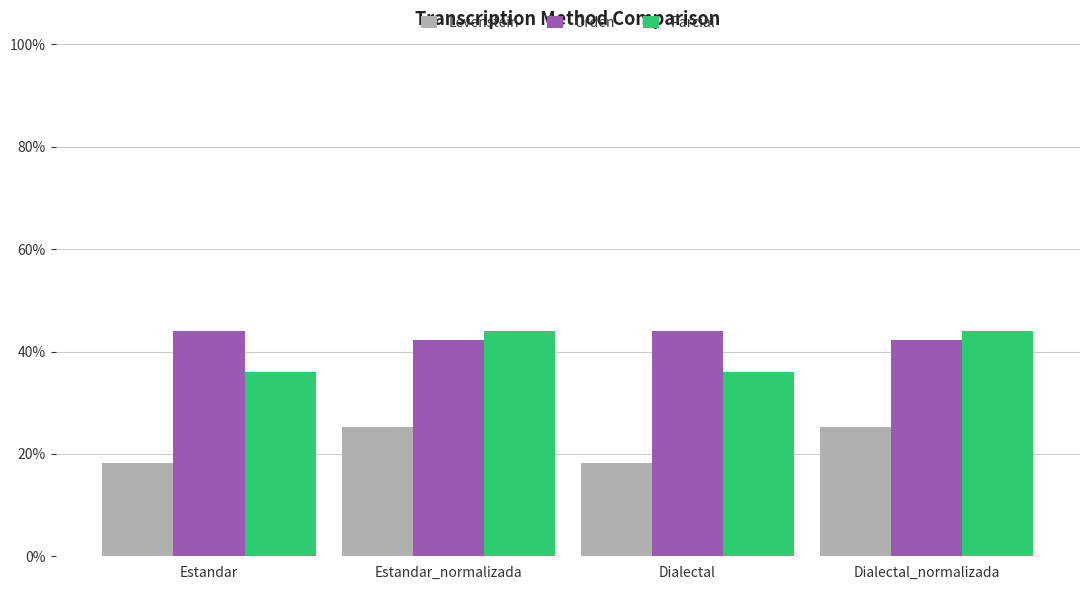

Which series has the largest range (max minus min)?

Parcial